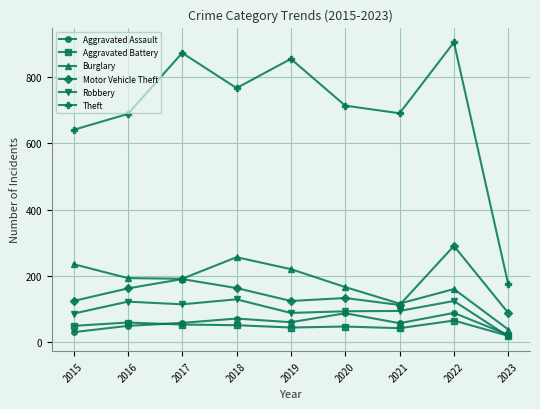

Which category has the highest value across all series?

2022